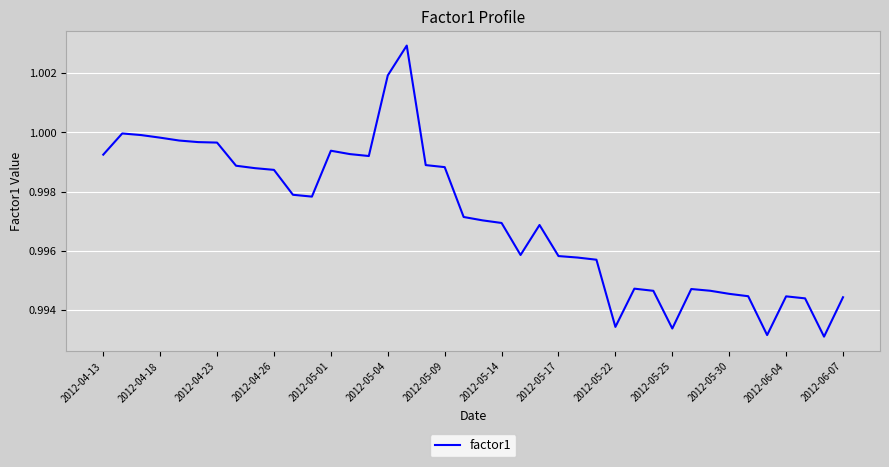

How many lines are shown in the chart?

1